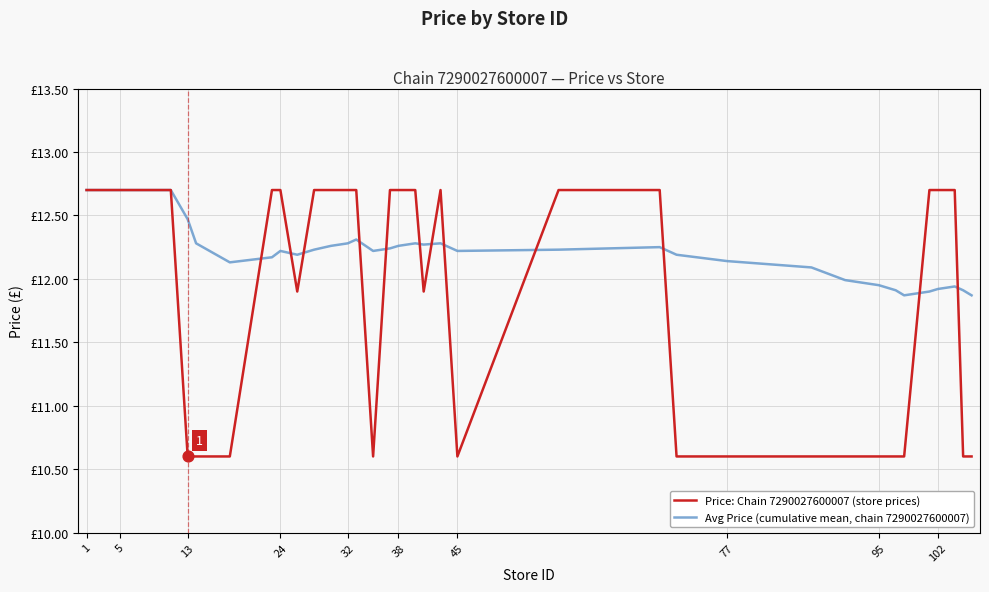

Is this an area chart (filled region under the line)?

No